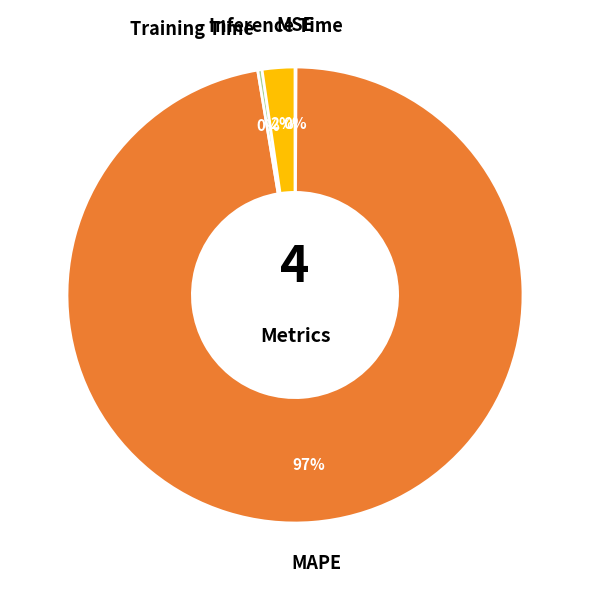

To the nearest percent, what portion does Inference Time represent?

2%